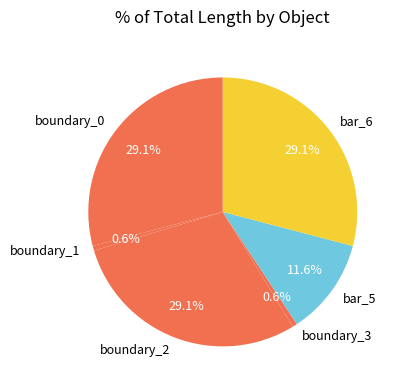

The boundary_0 slice represents 29% of the pie. True or false?

True